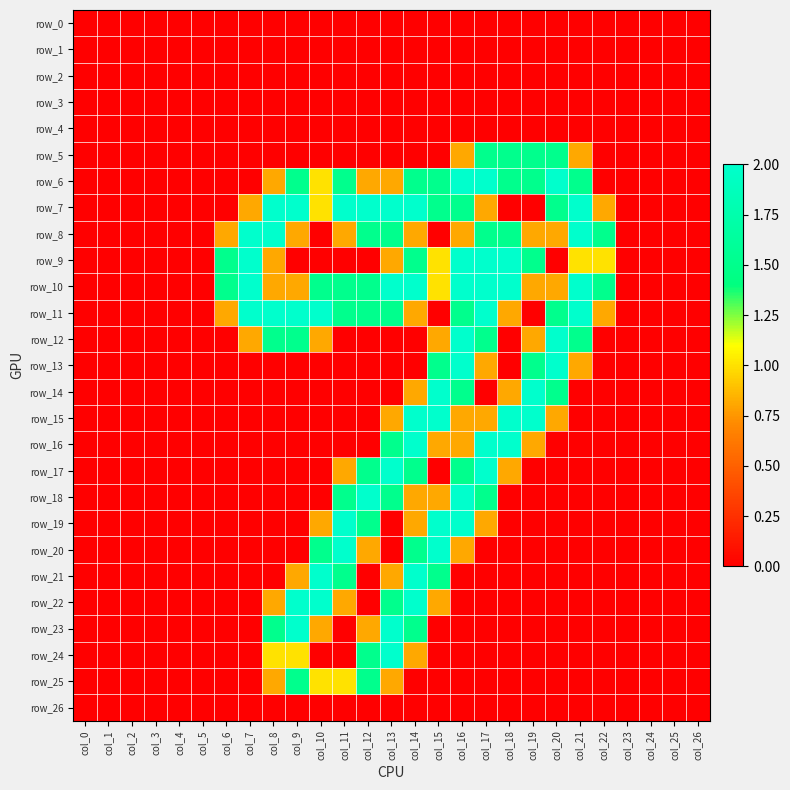

What is the difference between the maximum and minimum values in the row_21 series?

2.0